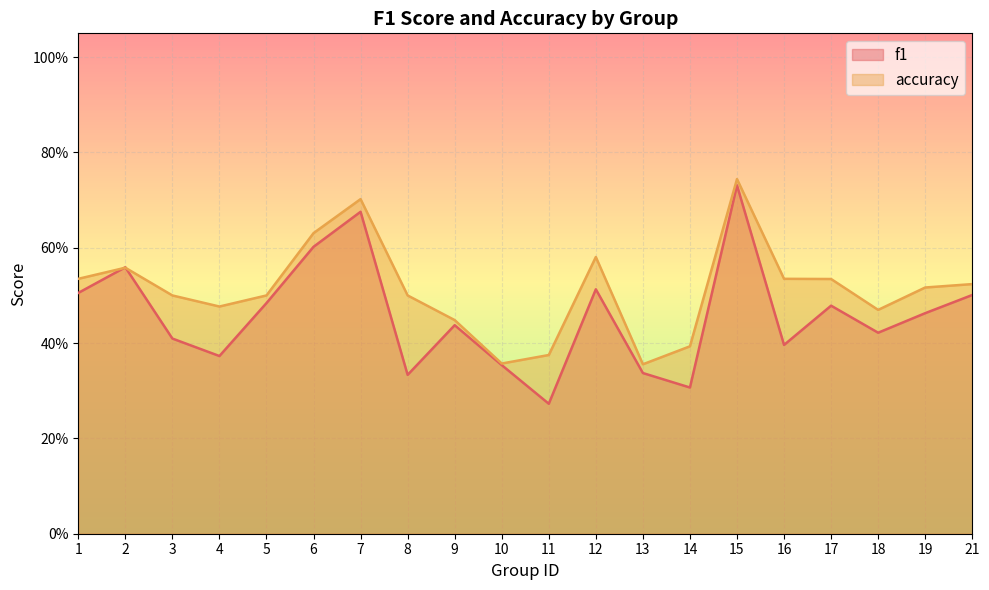

Count the f1 values in the range 0 to 1.

20